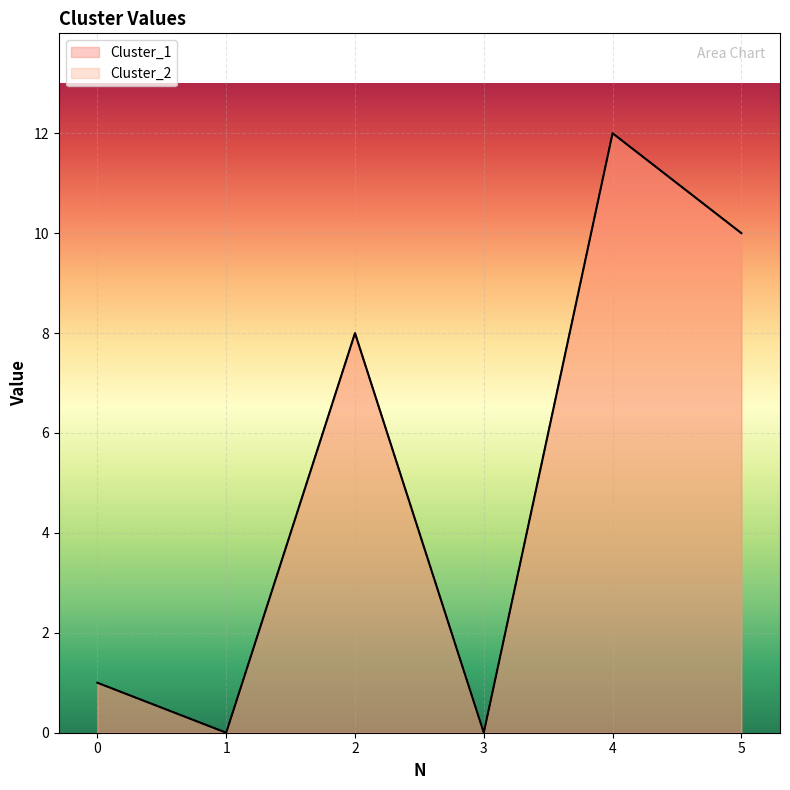

What is the value of the Cluster_1 point at the 1st from the left?

1